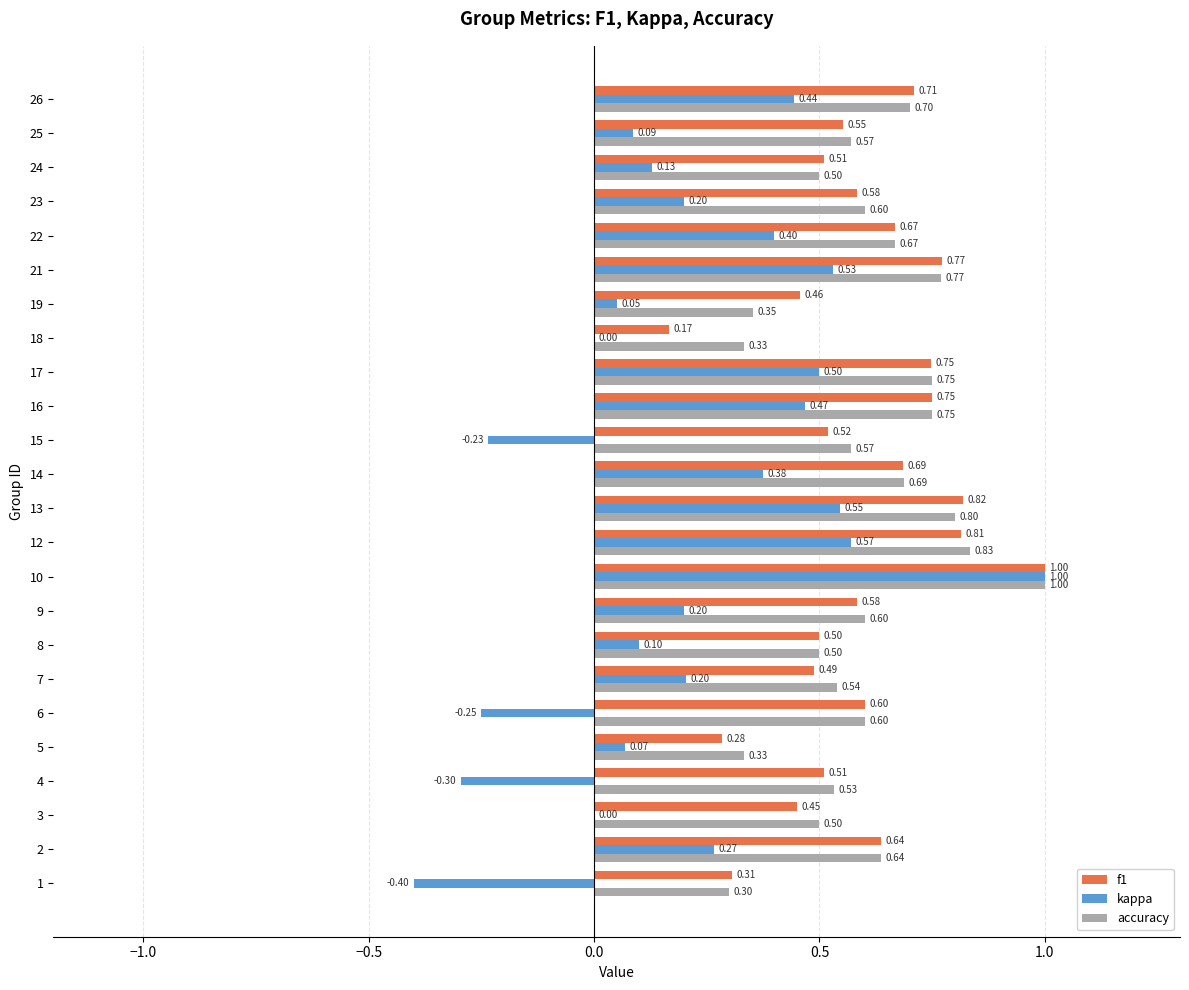

What is the sum of the accuracy values at 14 and 17?

1.4